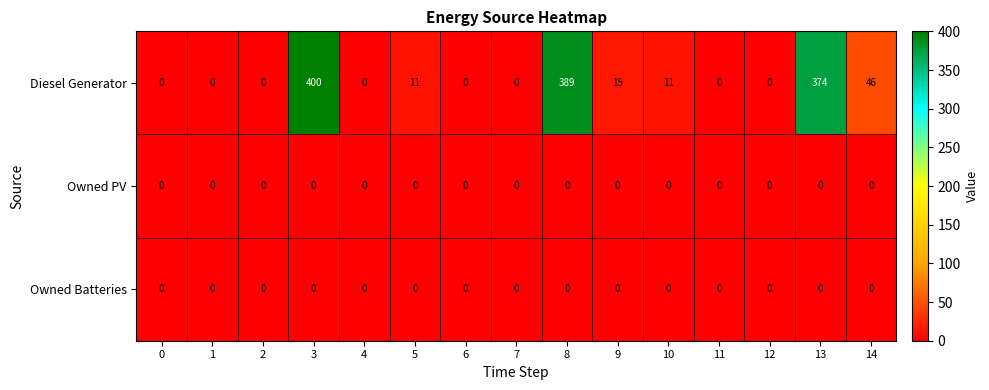

At how many categories does at least one series exceed 243?

3